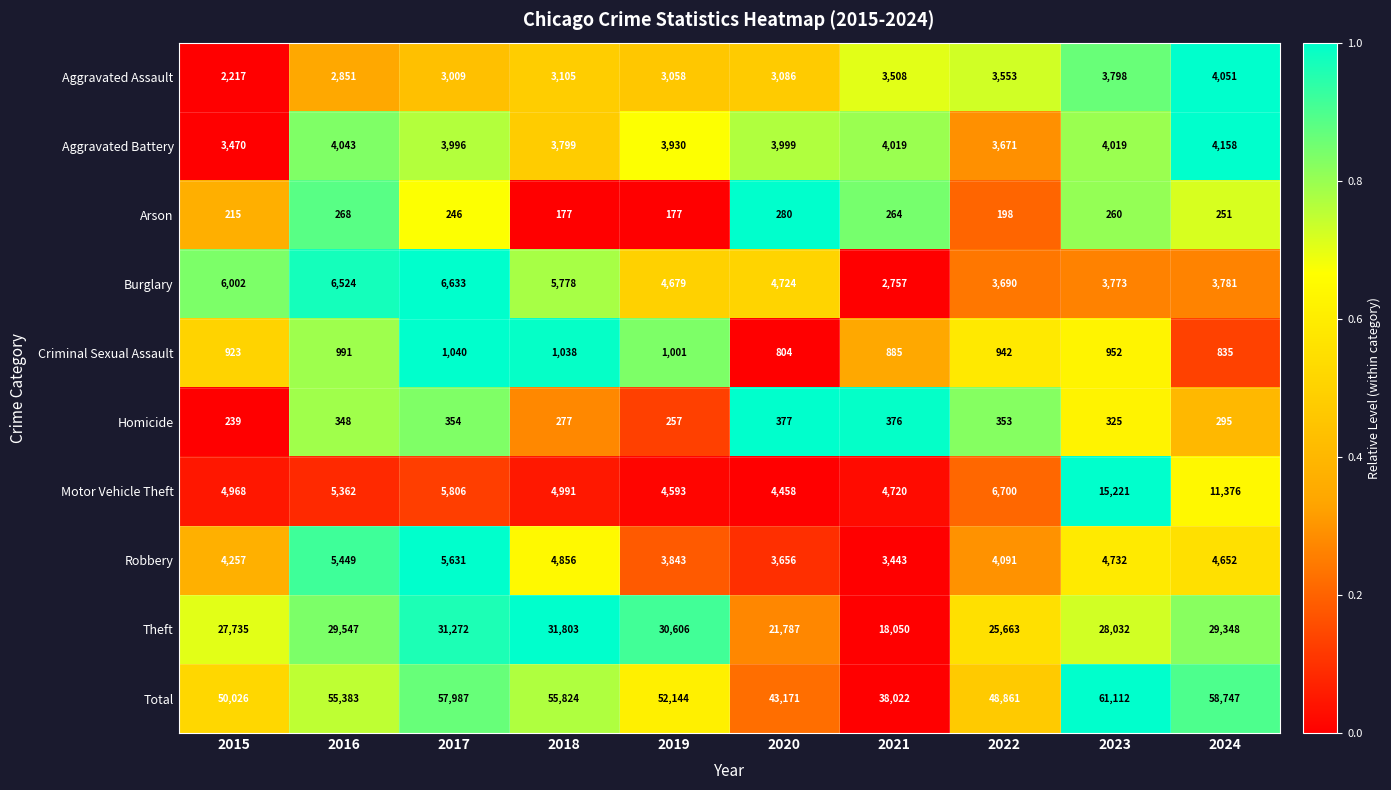

At which label does Total reach its peak?

2023